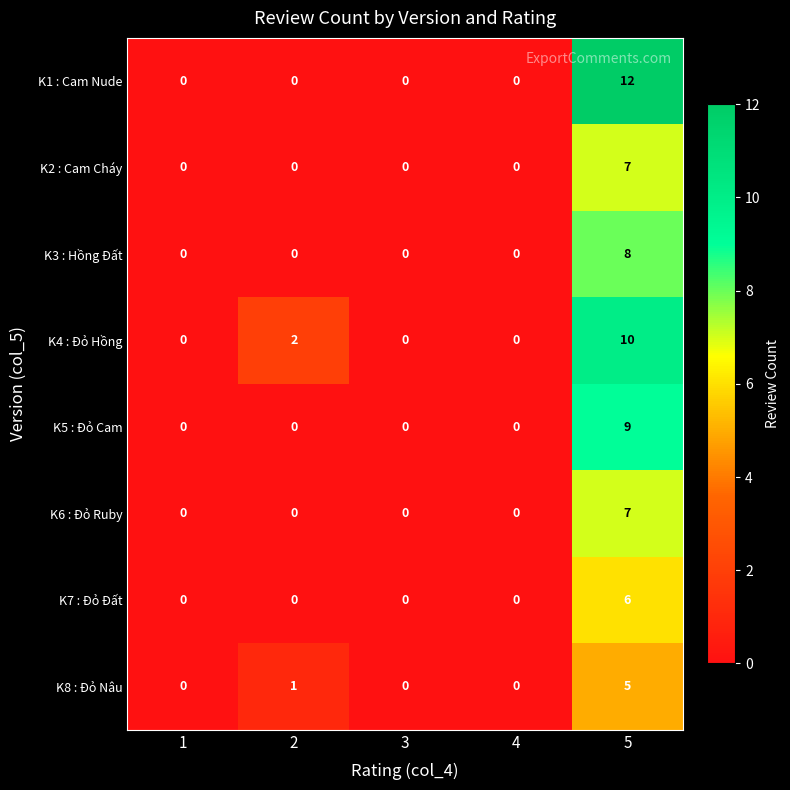

The K2 : Cam Cháy series shows 7 at 5. True or false?

True